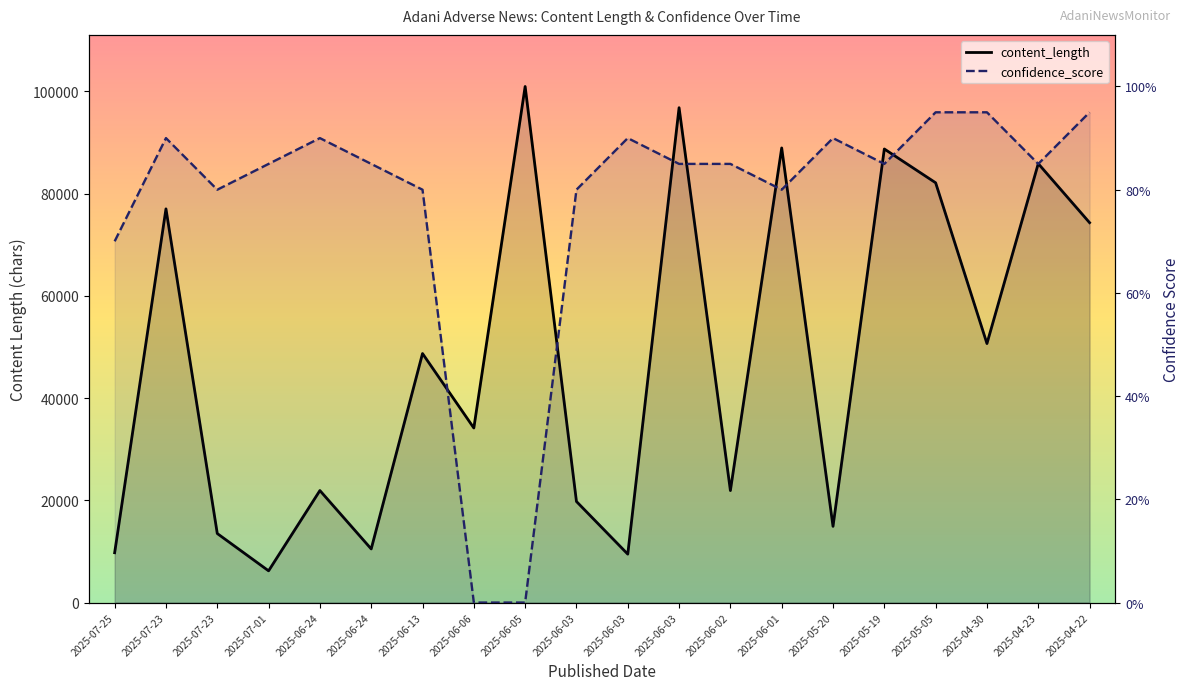

At which label does confidence_score reach its peak?

2025-05-05